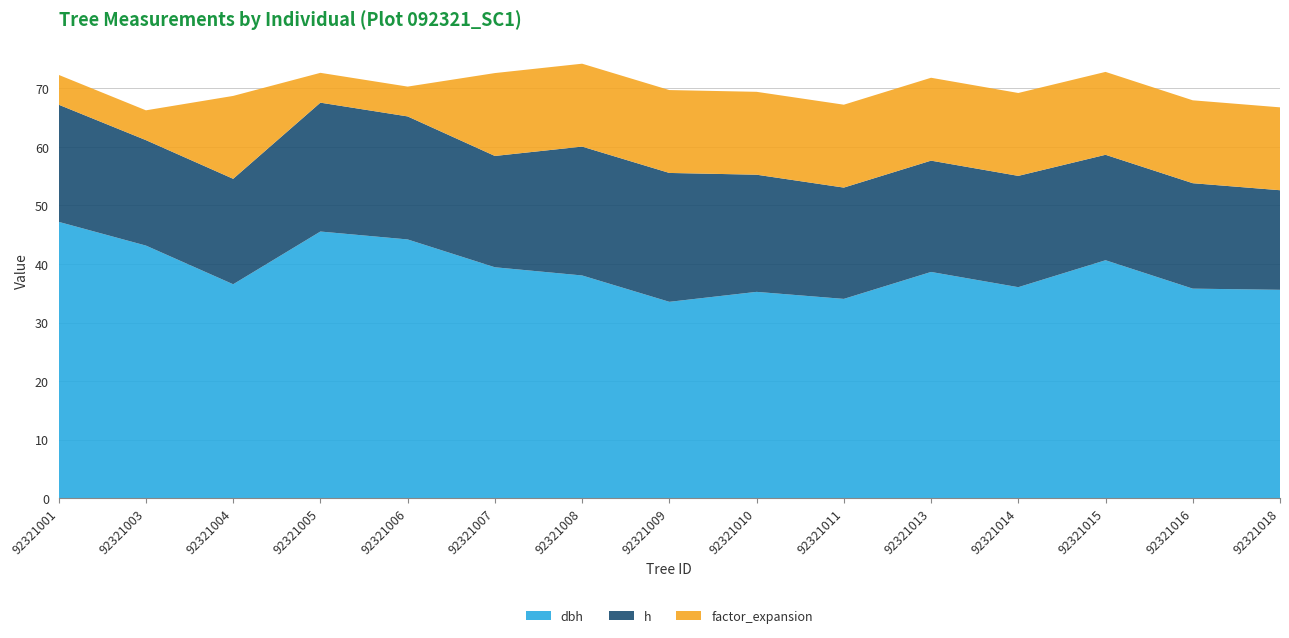

Reading right to left, list all the values displayed in this chart.

dbh: 92321018=35.6	92321016=35.8	92321015=40.6	92321014=36.0	92321013=38.6	92321011=34.0	92321010=35.2	92321009=33.5	92321008=38.0	92321007=39.5	92321006=44.2	92321005=45.5	92321004=36.5	92321003=43.1	92321001=47.2
h: 92321018=17.0	92321016=18.0	92321015=18.0	92321014=19.0	92321013=19.0	92321011=19.0	92321010=20.0	92321009=22.0	92321008=22.0	92321007=19.0	92321006=21.0	92321005=22.0	92321004=18.0	92321003=18.0	92321001=20.0
factor_expansion: 92321018=14.2	92321016=14.2	92321015=14.2	92321014=14.2	92321013=14.2	92321011=14.2	92321010=14.2	92321009=14.2	92321008=14.2	92321007=14.2	92321006=5.1	92321005=5.1	92321004=14.2	92321003=5.1	92321001=5.1